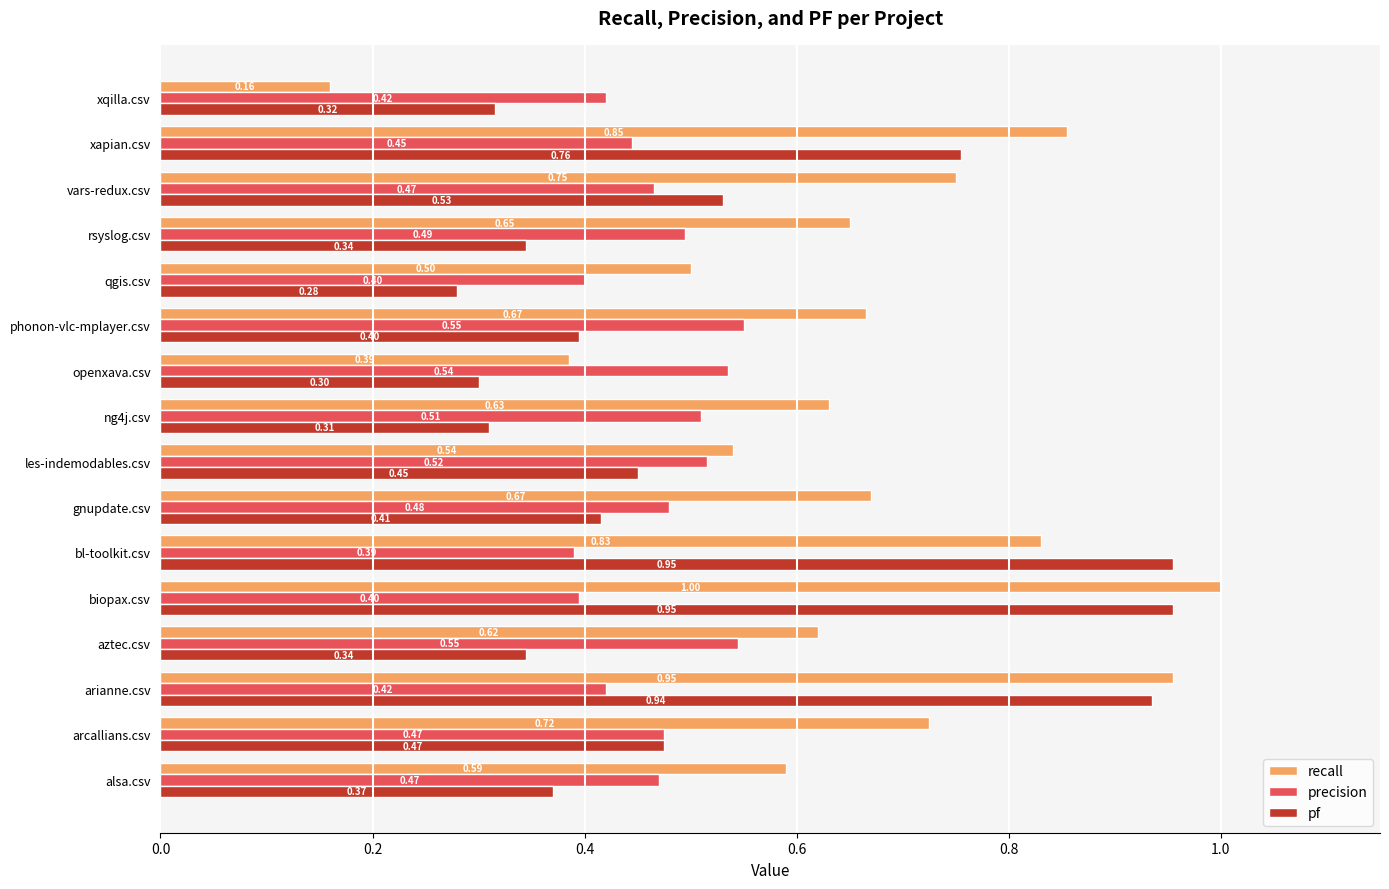

Rank the series by their average value, from lowest to highest.

precision, pf, recall